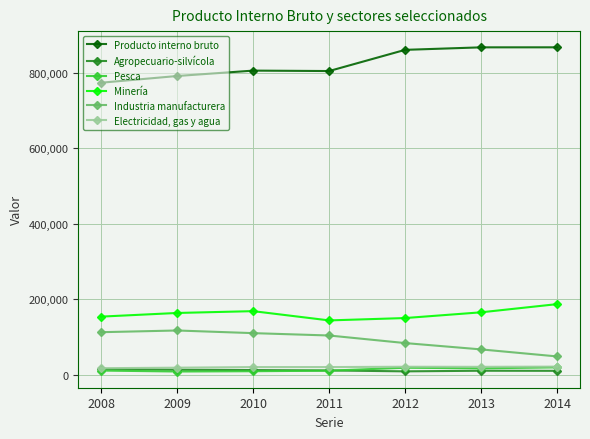

What is the difference between the Producto interno bruto values at 2010 and 2013?

61578